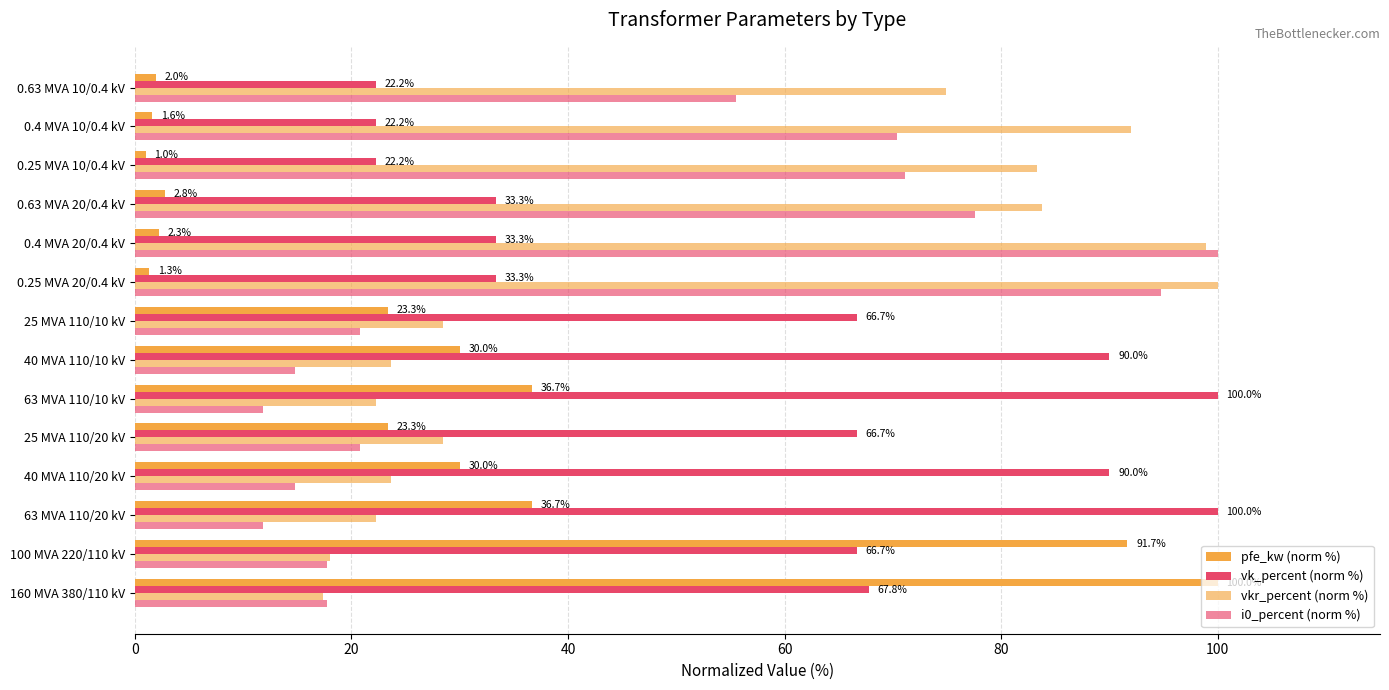

Count the number of categories in the chart.

14